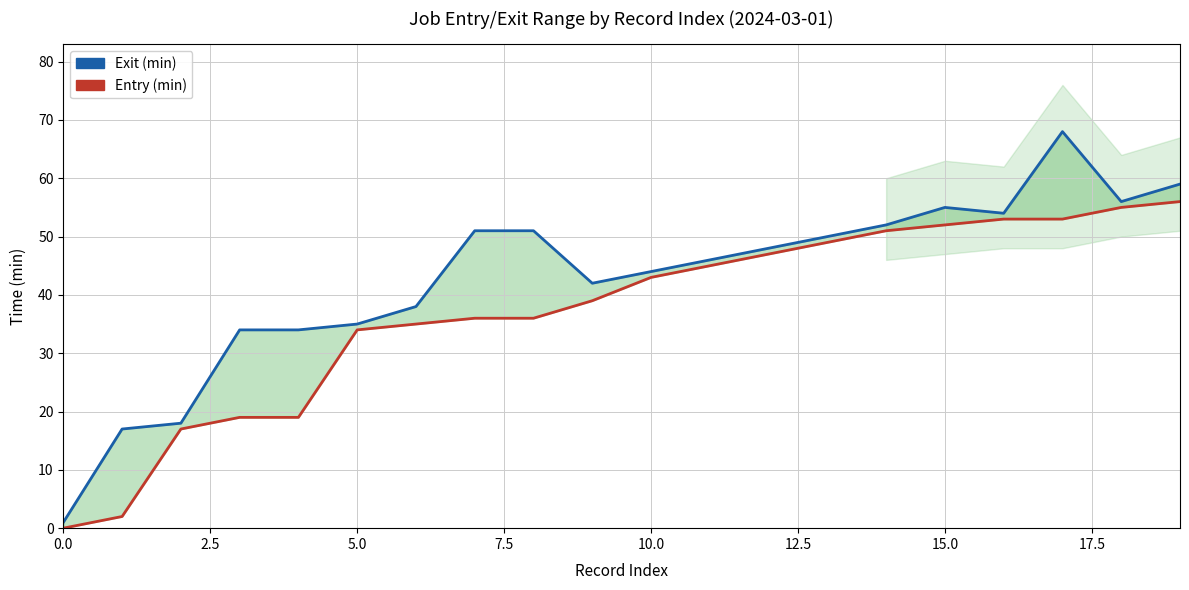

How many data points in Exit (min) are less than 48?

10